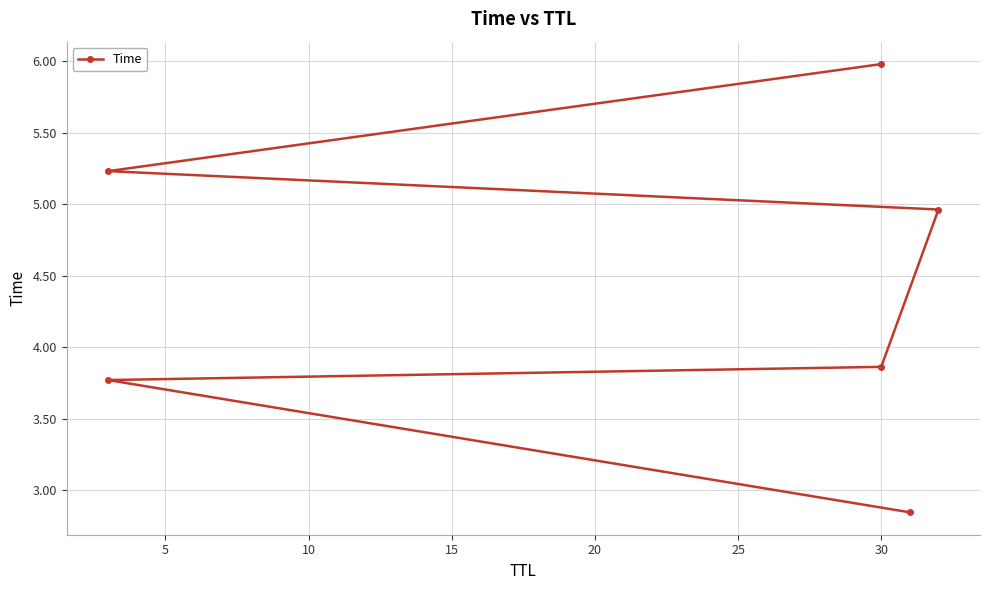

Between 5 and 0, which is larger?

5